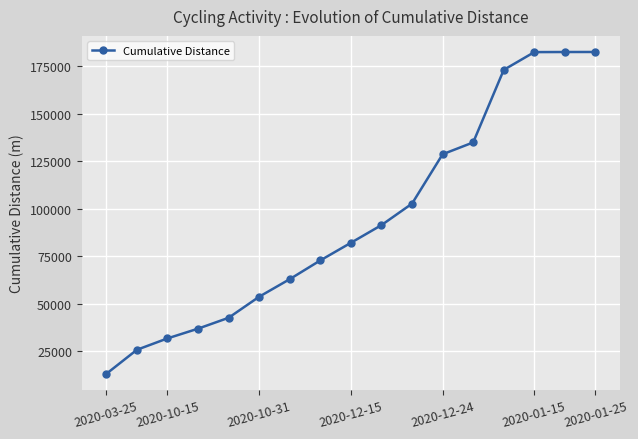

What is the value of the 16th point from the left?

182610.3